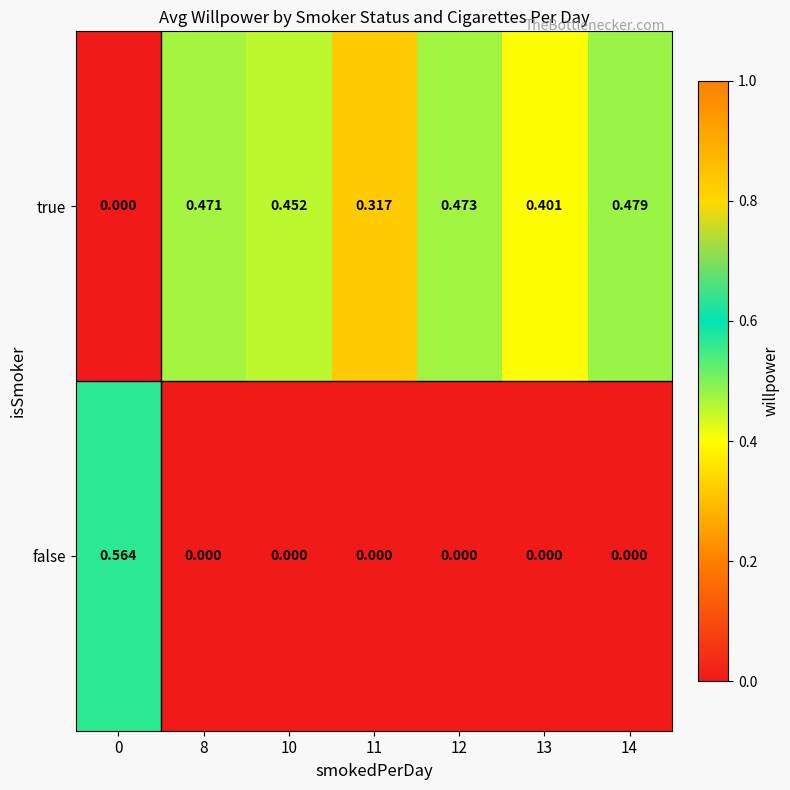

Which series changed the most between 0 and 12?

false